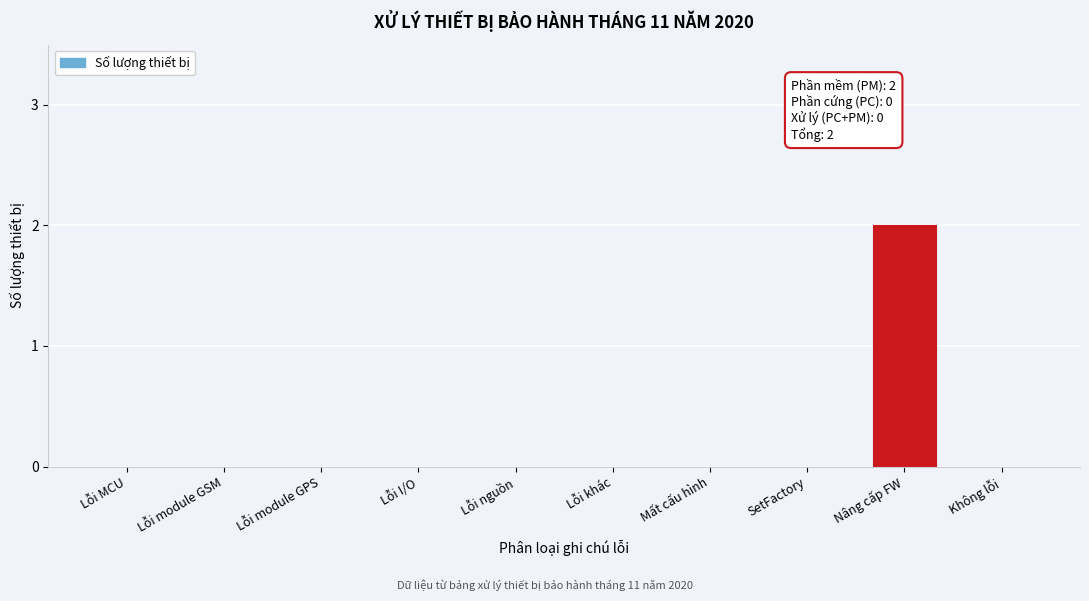

Reading left to right, list all the values displayed in this chart.

Lỗi MCU=0	Lỗi module GSM=0	Lỗi module GPS=0	Lỗi I/O=0	Lỗi nguồn=0	Lỗi khác=0	Mất cấu hình=0	SetFactory=0	Nâng cấp FW=2	Không lỗi=0